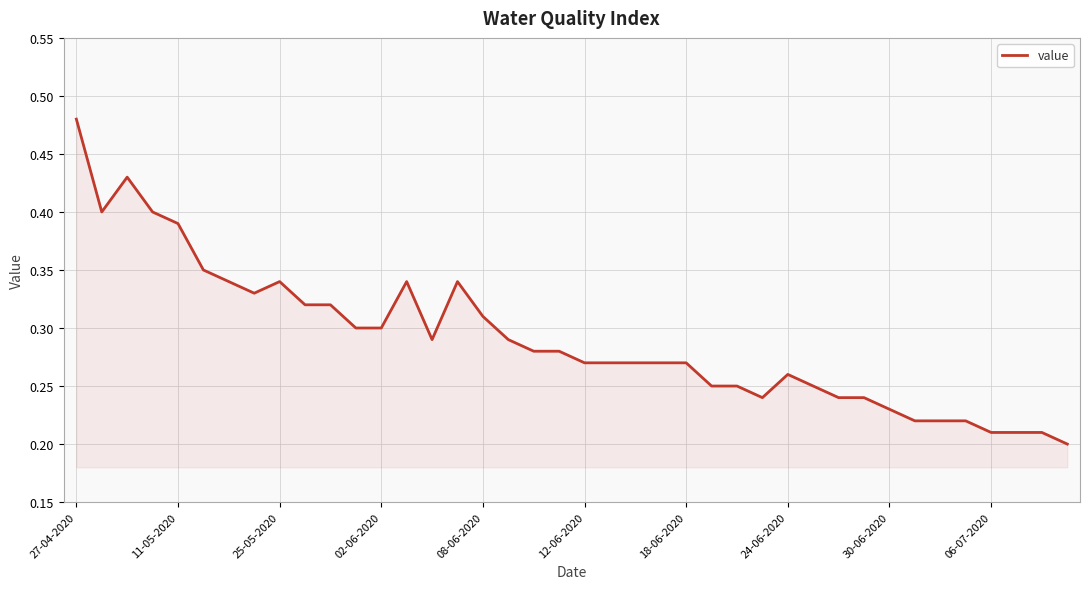

What is the sum of all values?

11.6